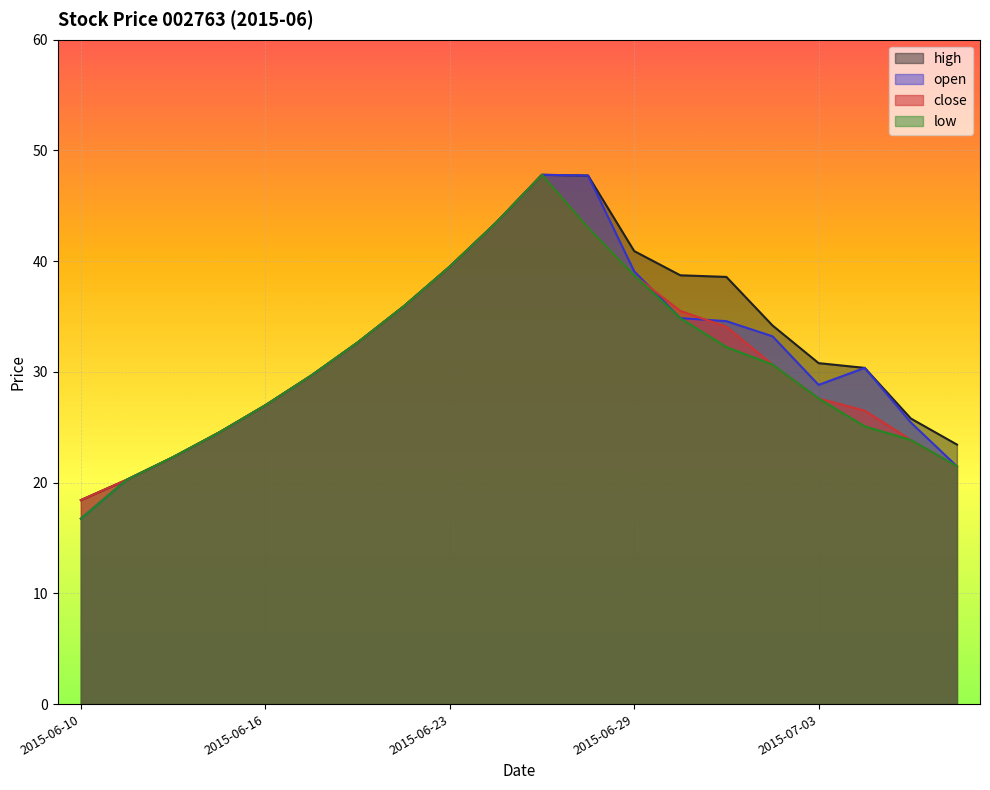

What is the label of the 4th point from the left?

2015-06-15